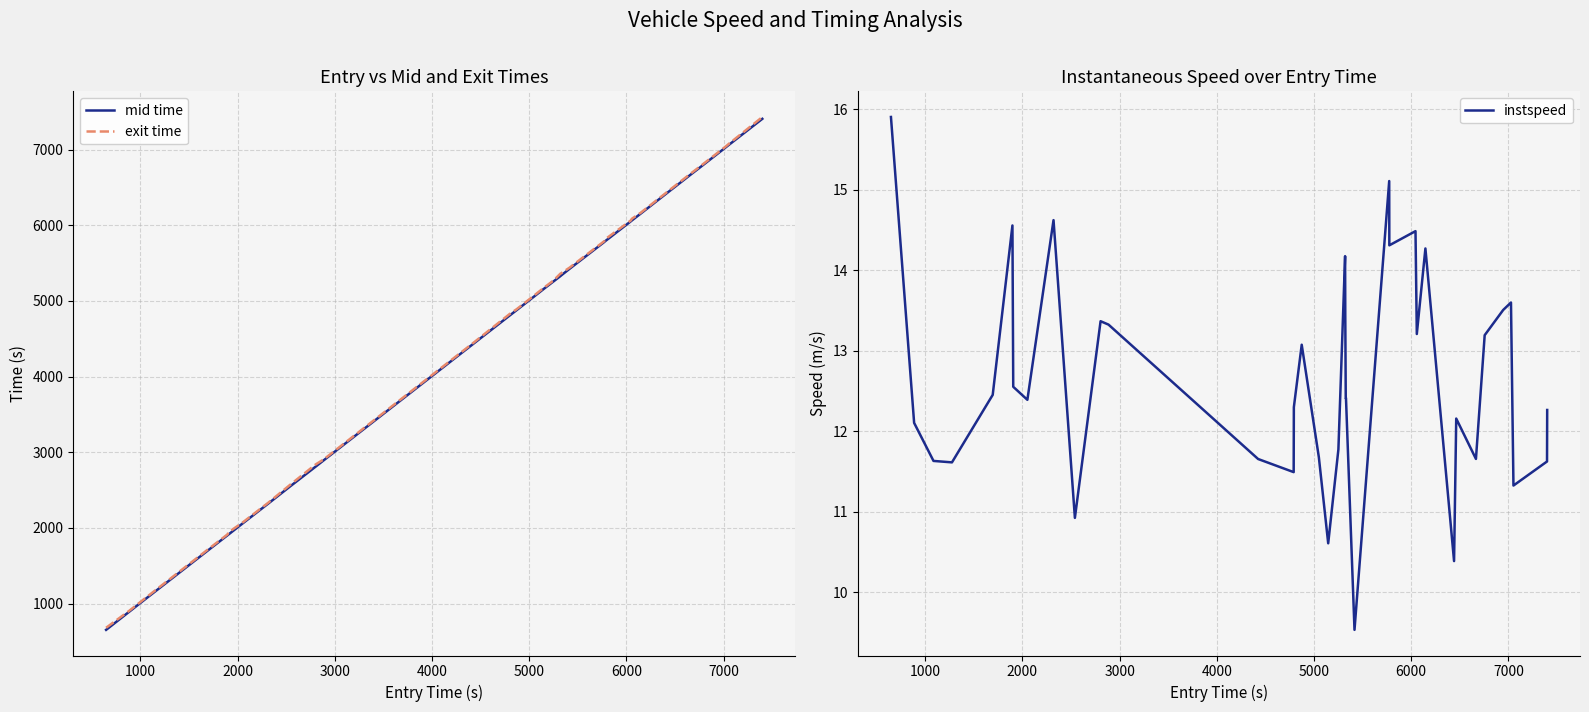

What is the maximum value for exit time?

7430.7